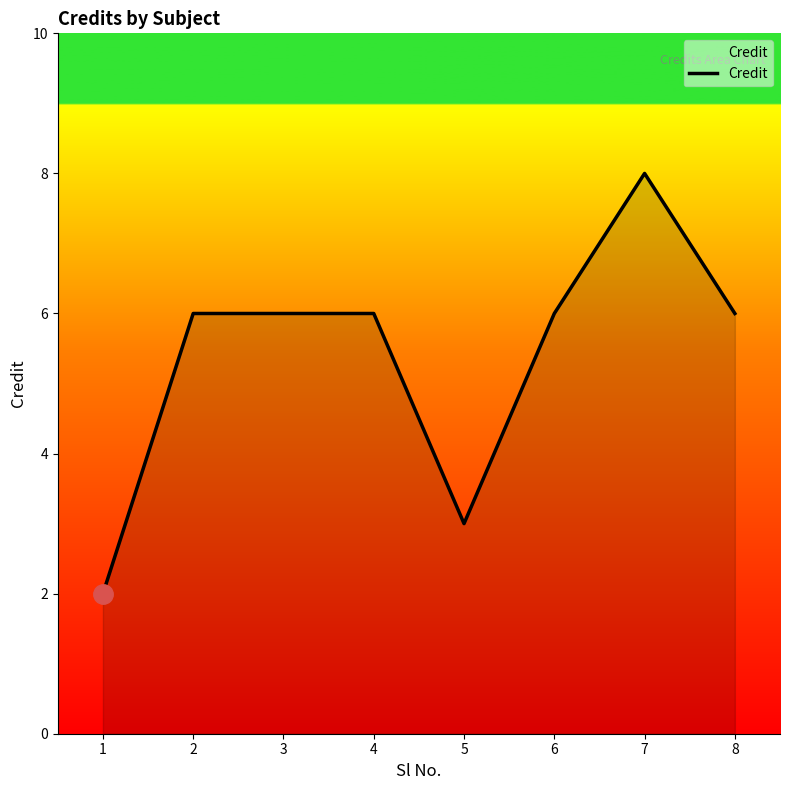

What is the sum of all values?

43